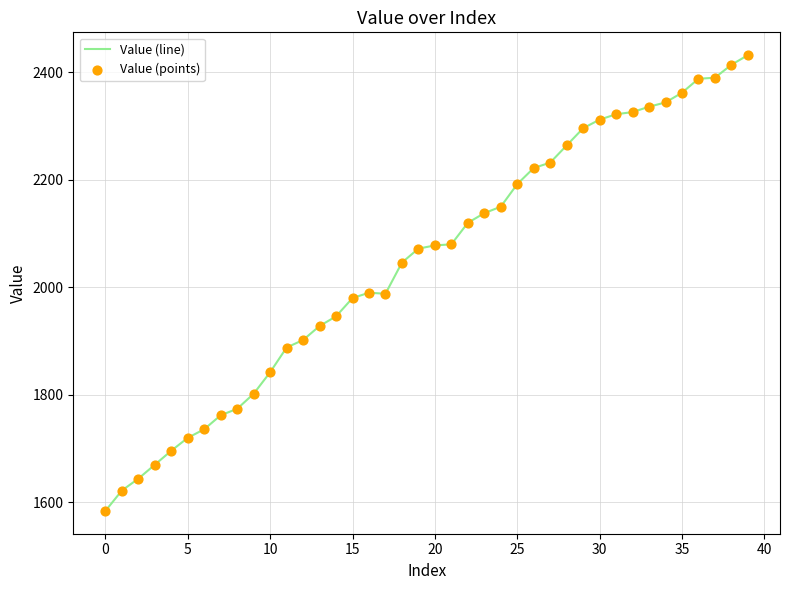

What is the maximum value shown in the chart?

2432